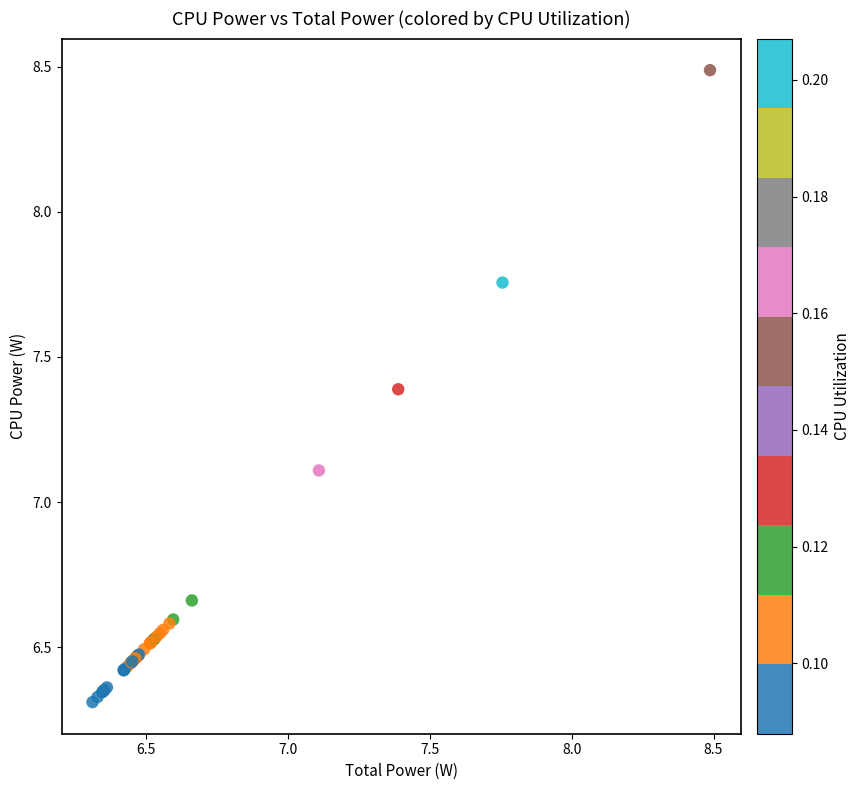

What Y value in the scatter plot is closest to 7?

7.1